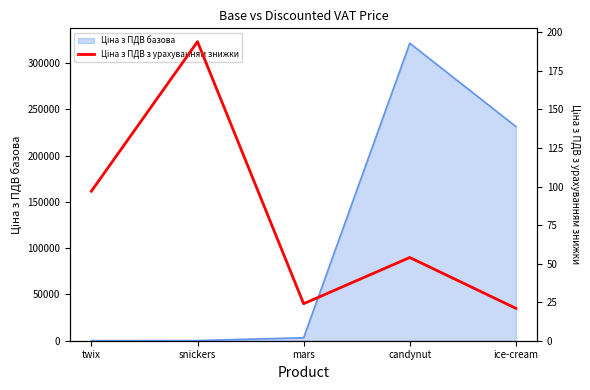

The value at ice-cream is 21. True or false?

True